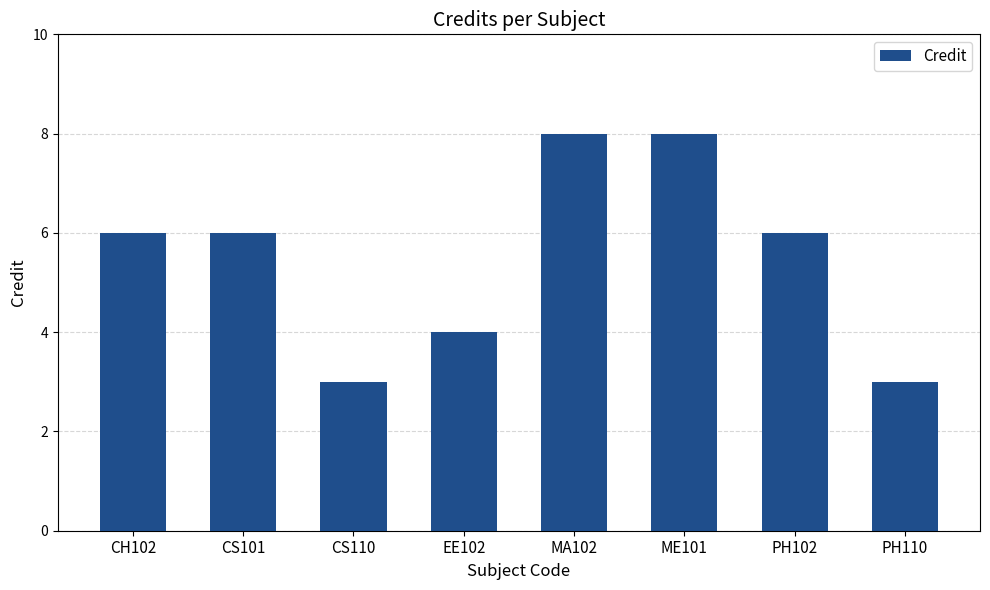

Is it true that the value at CH102 is 6?

True